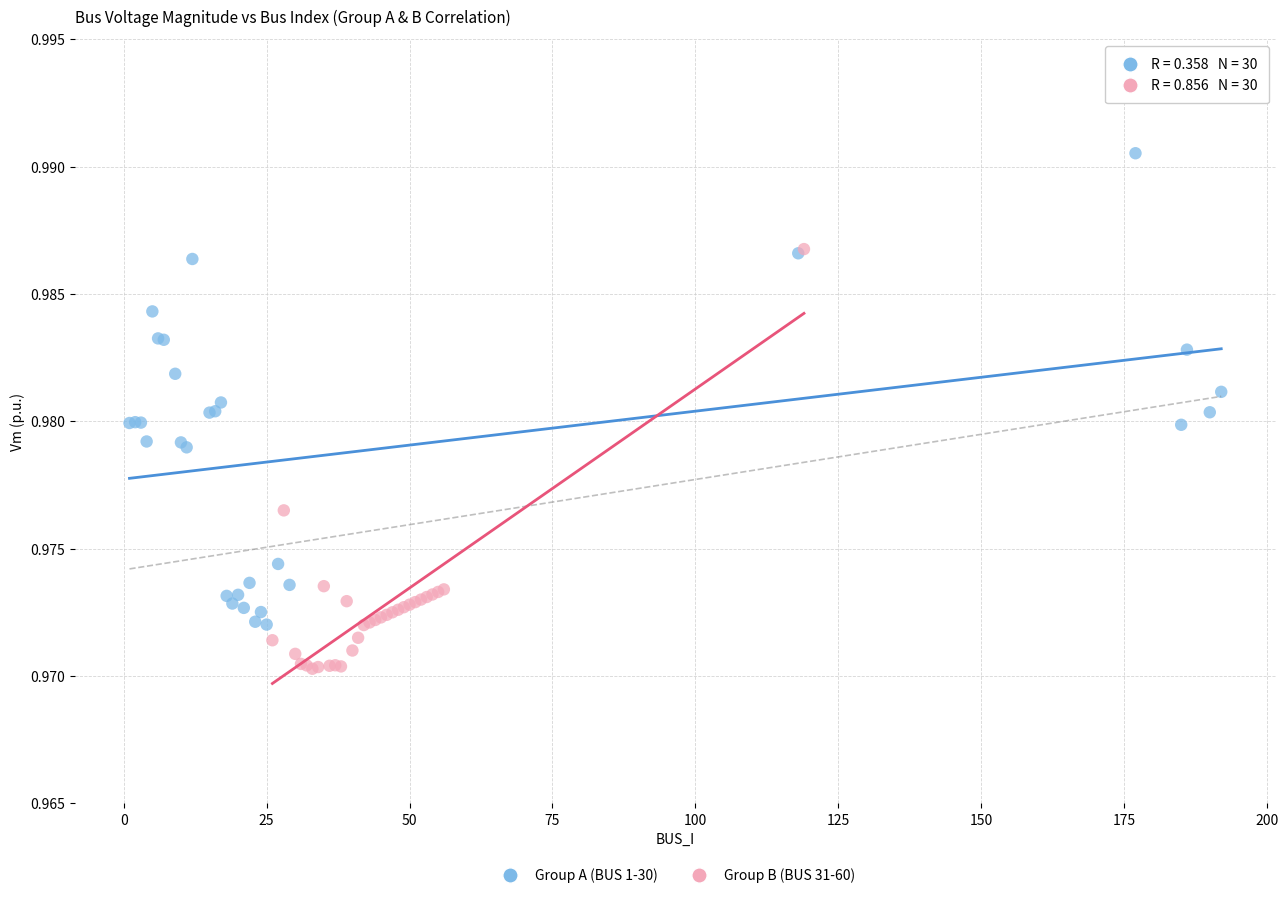

Which series has the widest spread of Y values?

Group A (BUS 1-30)